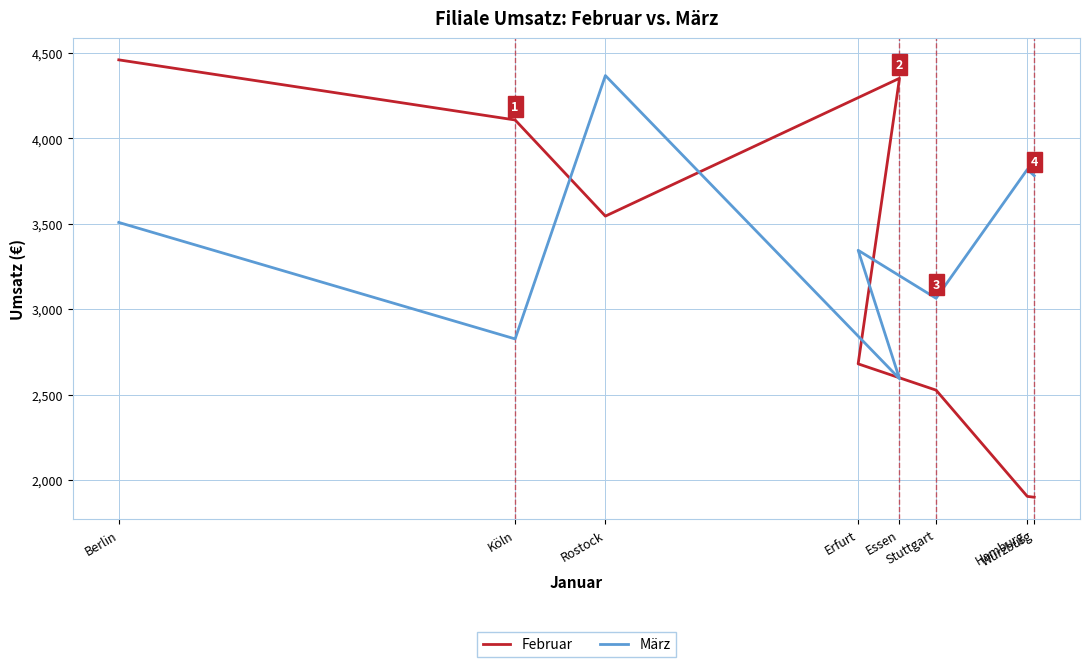

What is the lowest value of the Februar series?

1899